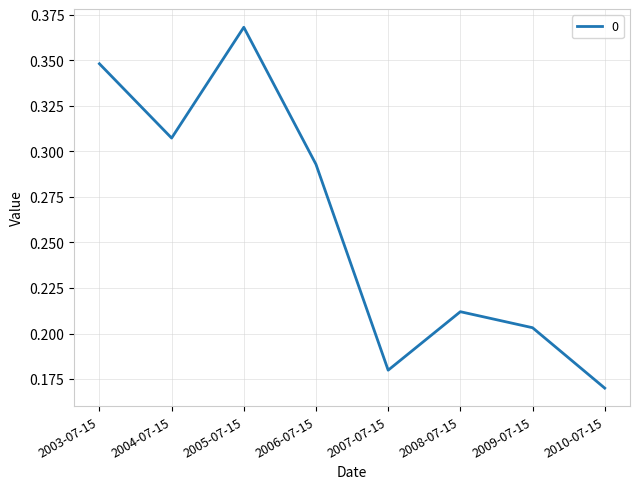

List the labels in order of value, largest first.

2005-07-15, 2003-07-15, 2004-07-15, 2006-07-15, 2008-07-15, 2009-07-15, 2007-07-15, 2010-07-15